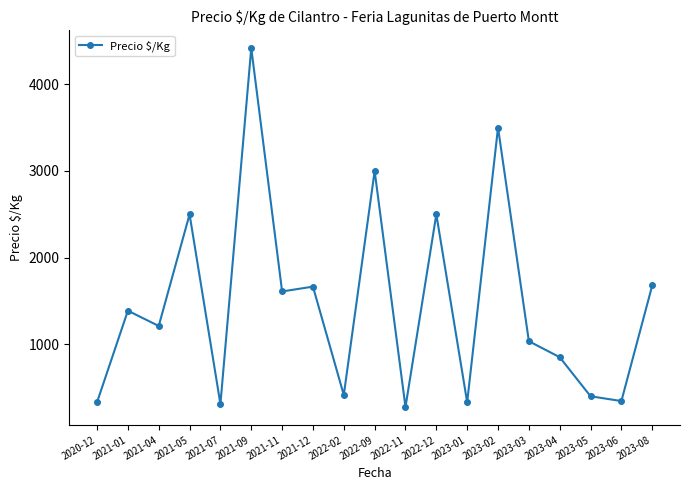

True or false: the data shows 312.5 at 2021-07.

True